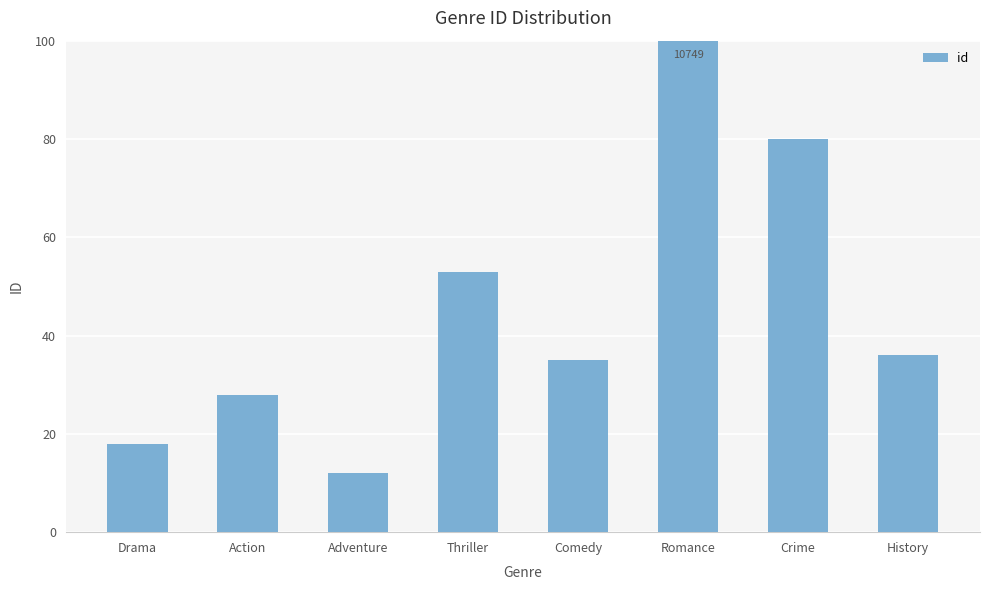

Are the bars horizontal?

No